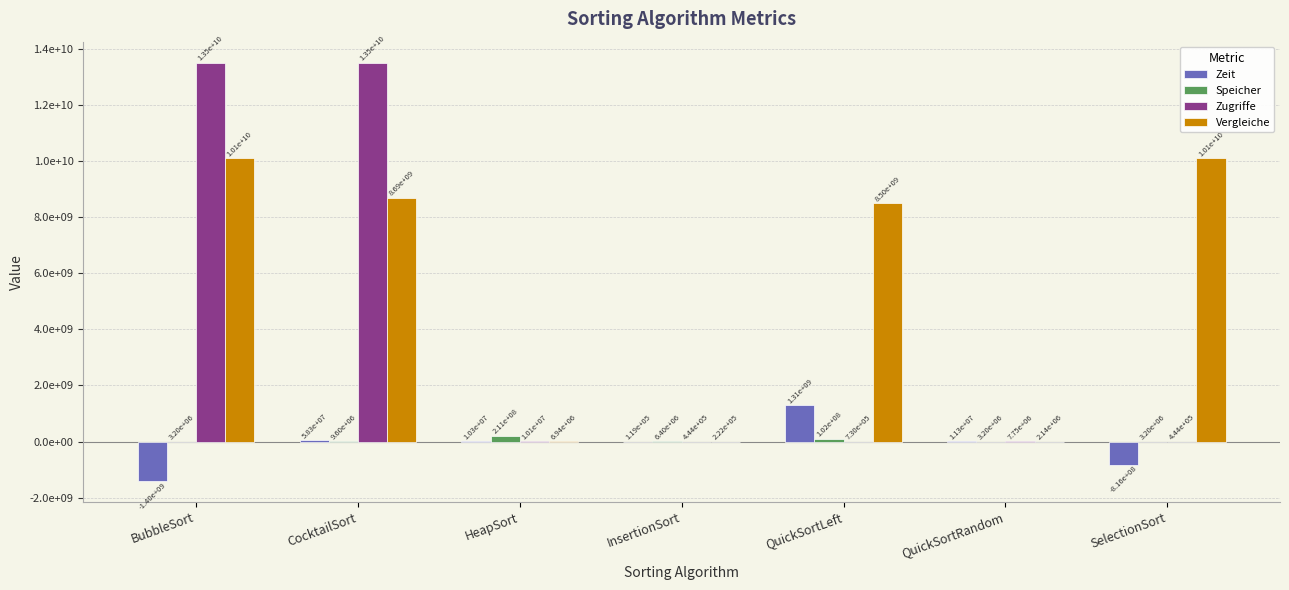

What is the greatest value displayed?

13499854550